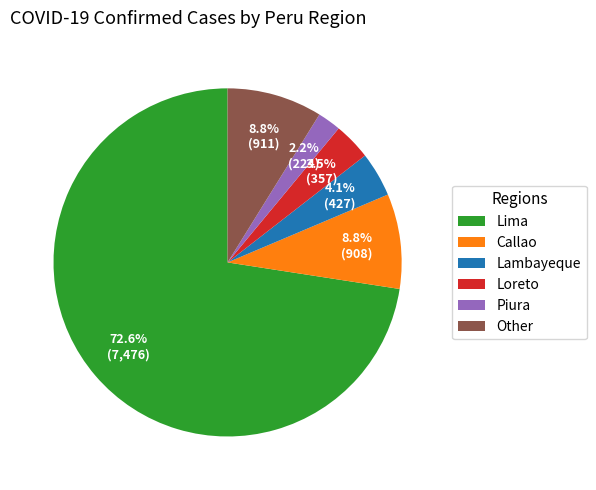

What is the ratio of the value at Piura to the value at Lambayeque?

0.5